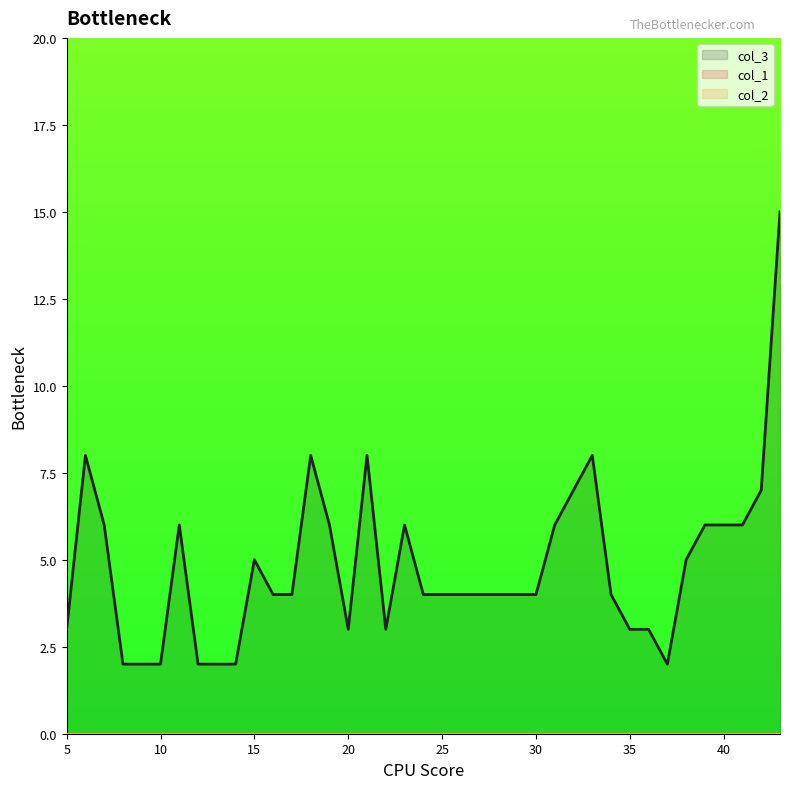

Reading right to left, what are all the values shown in this chart?

col_3: 15	7	6	6	6	5	2	3	3	4	8	7	6	4	4	4	4	4	4	4	6	3	8	3	6	8	4	4	5	2	2	2	6	2	2	2	6	8	3
col_1: 0	0	0	0	0	0	0	0	0	0	0	0	0	0	0	0	0	0	0	0	0	0	0	0	0	0	0	0	0	0	0	0	0	0	0	0	0	0	0
col_2: 0	0	0	0	0	0	0	0	0	0	0	0	0	0	0	0	0	0	0	0	0	0	0	0	0	0	0	0	0	0	0	0	0	0	0	0	0	0	0